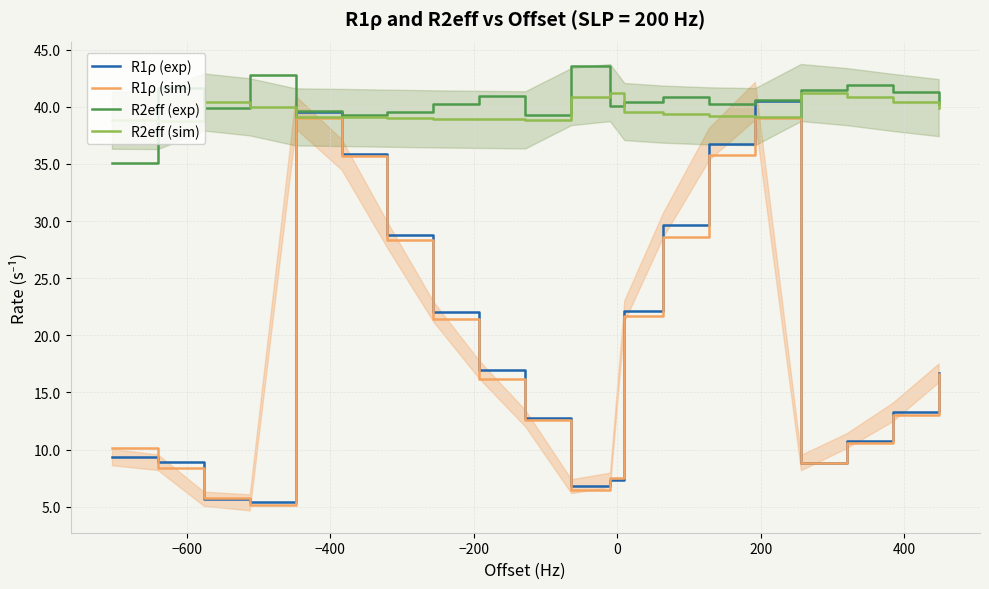

True or false: R1ρ (exp) has more than 0 interior local peaks.

True